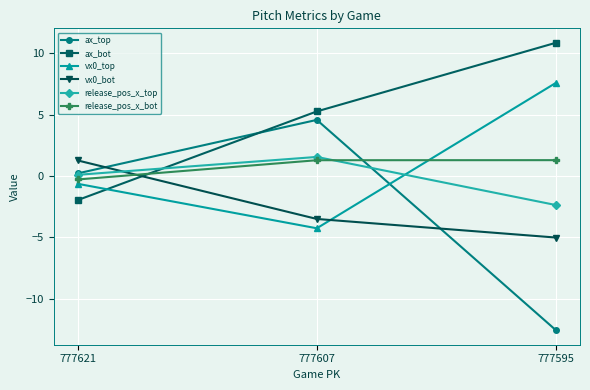

What is the sum of all ax_top values?

-7.8